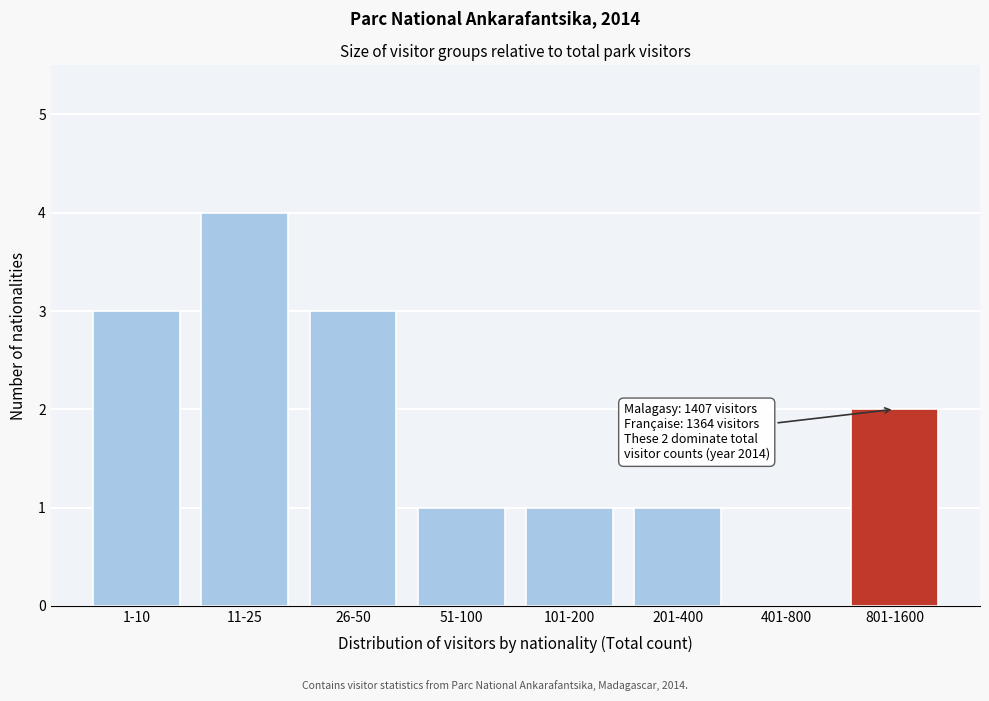

Reading right to left, extract all data points from this chart.

801-1600=2	401-800=0	201-400=1	101-200=1	51-100=1	26-50=3	11-25=4	1-10=3